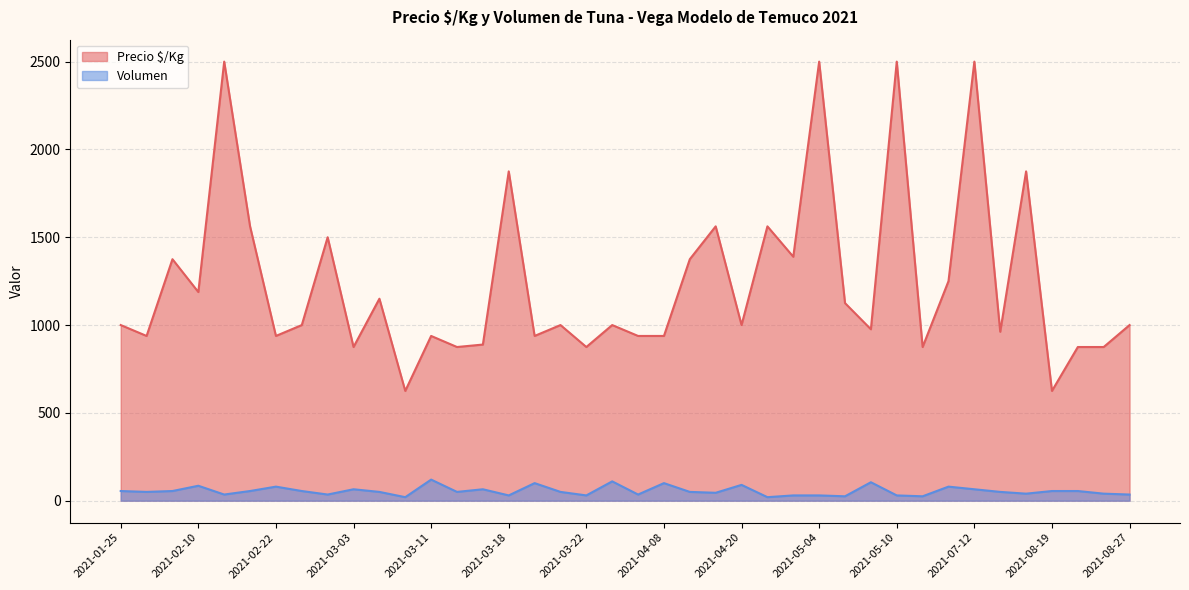

What is the label of the 19th point from the left?

2021-03-22